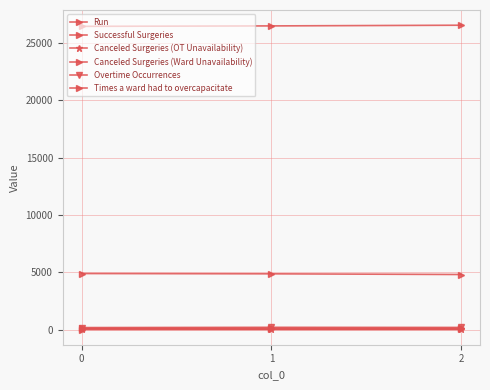

At how many categories does at least one series exceed 18267?

3